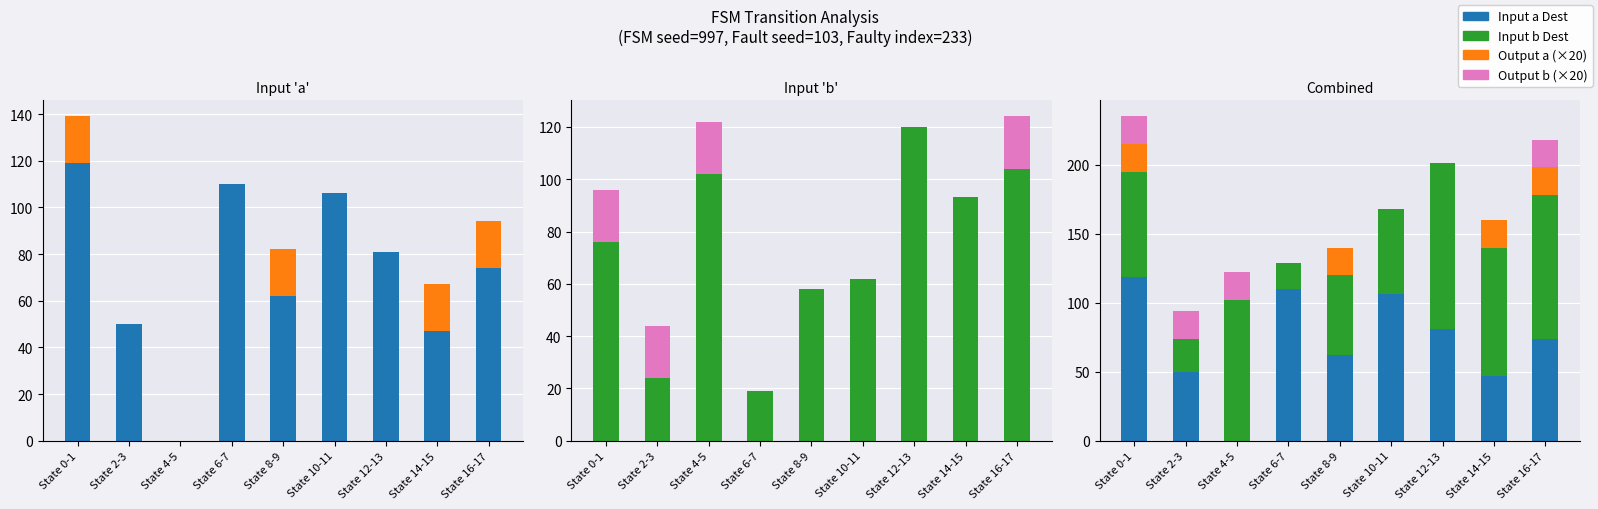

Is the value of Output a (×20) at State 10-11 greater than the value of Input b Dest at State 0-1?

No